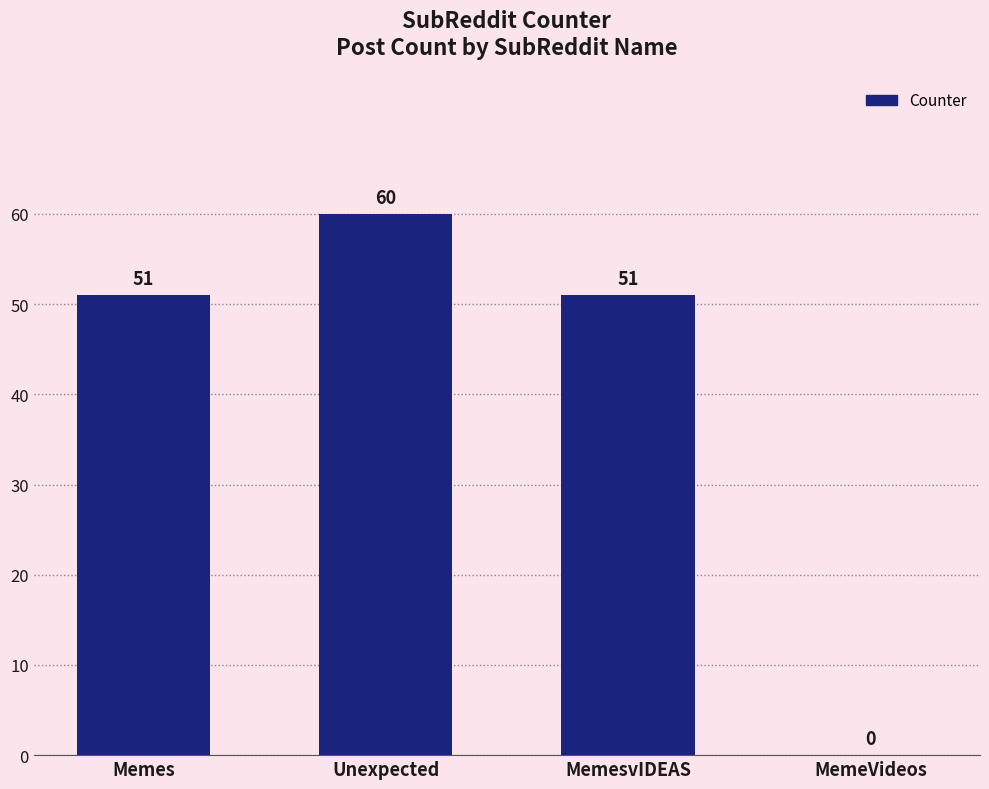

What is the change in value from Memes to Unexpected?

+9